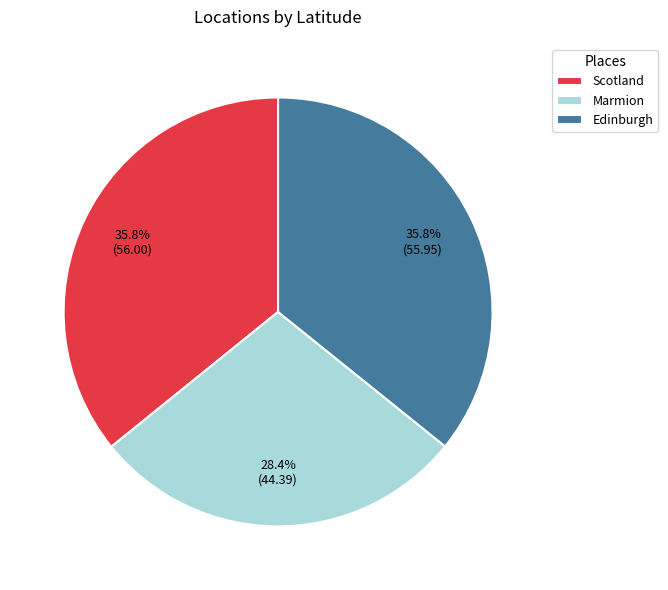

To the nearest percent, what is the average slice percentage?

33%